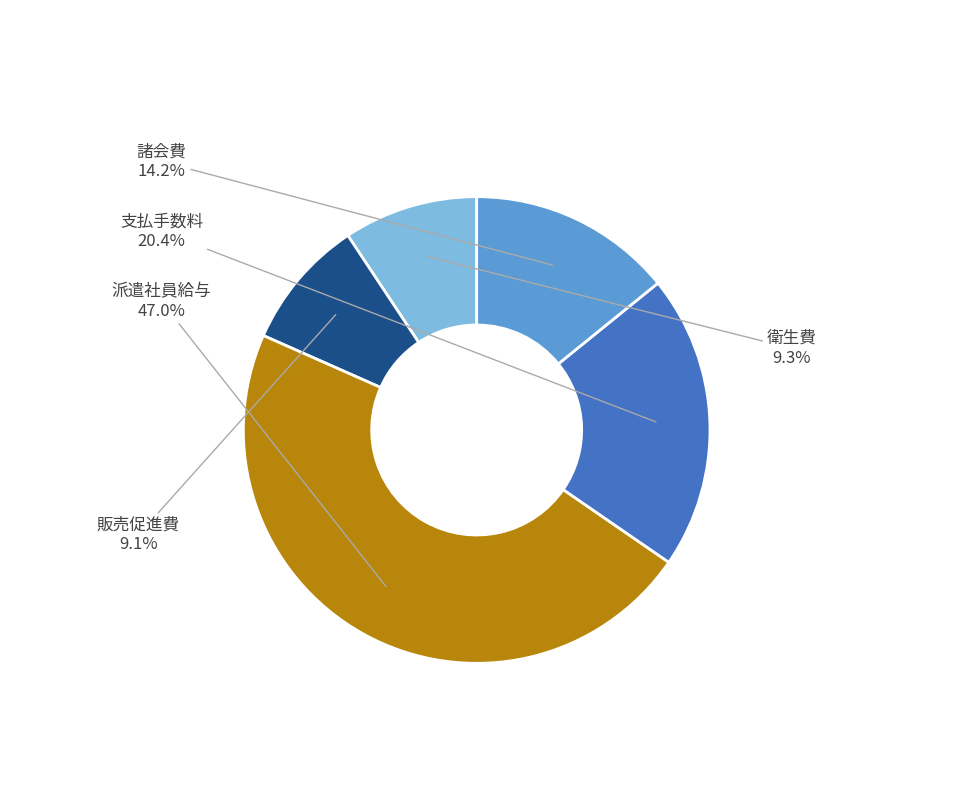

What is the ratio of the value at 諸会費 to the value at 衛生費?

1.5